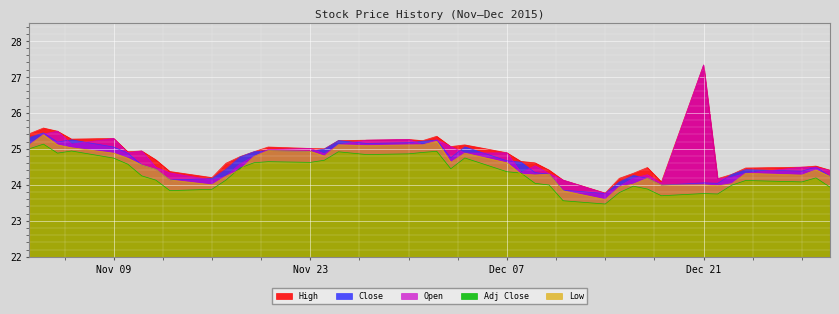

Which series has the widest spread of values?

Open